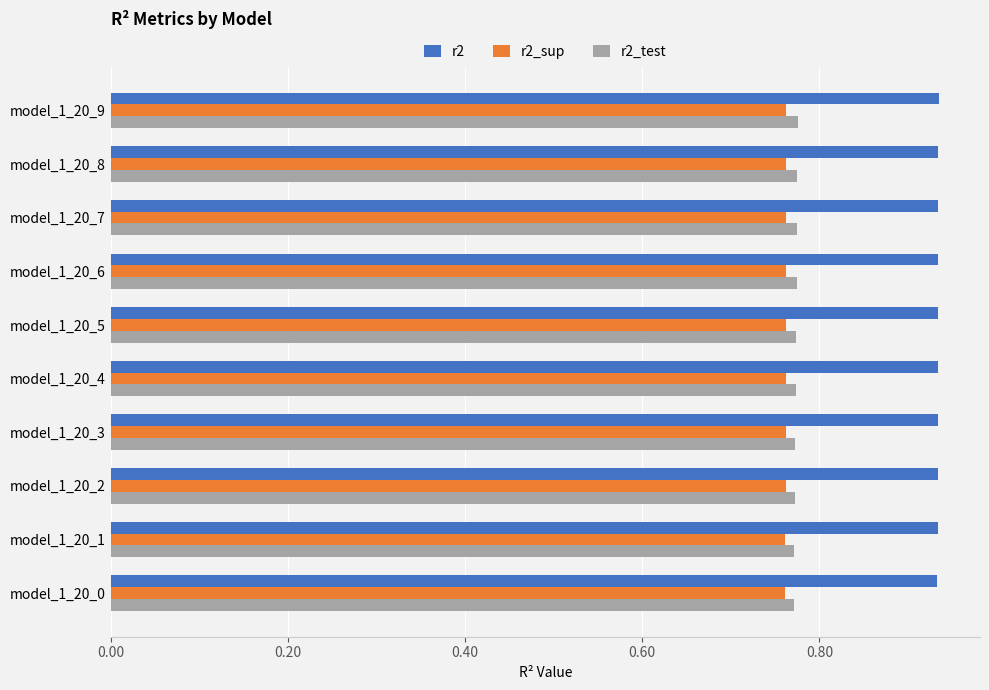

Count the r2_test values in the range 0 to 1.

10